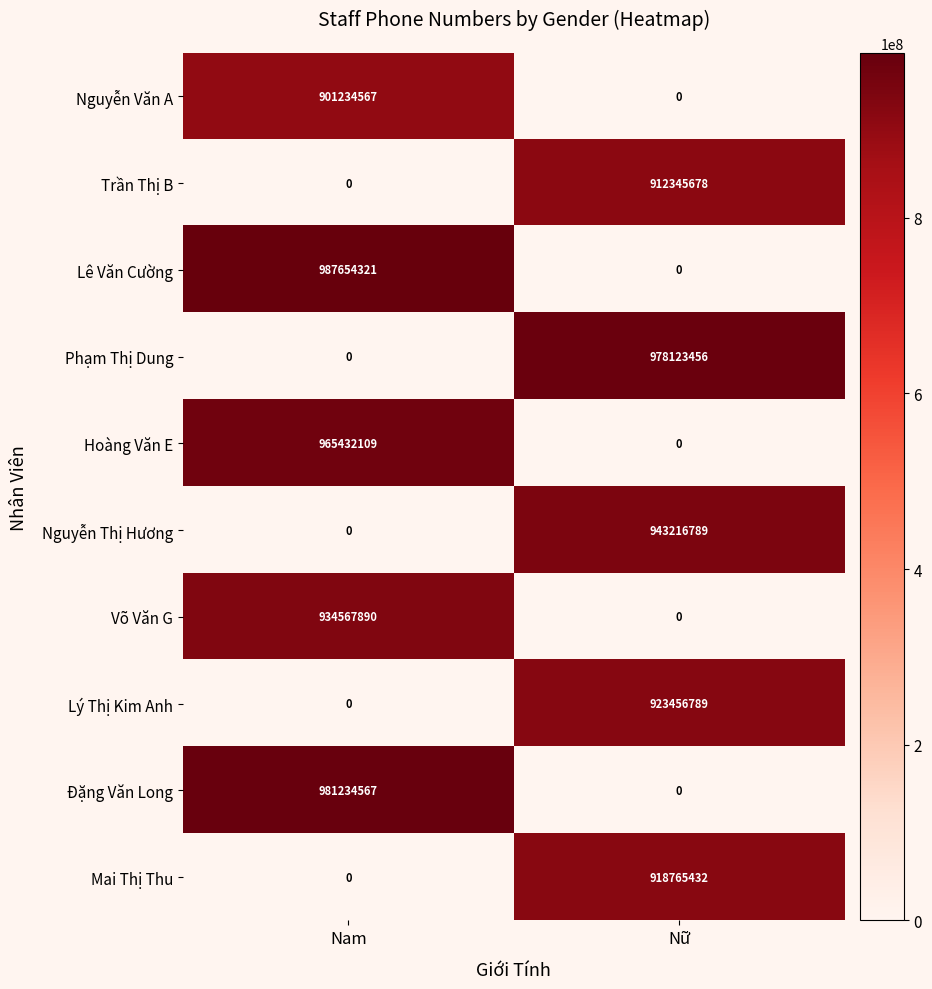

How many distinct data groups are displayed?

10